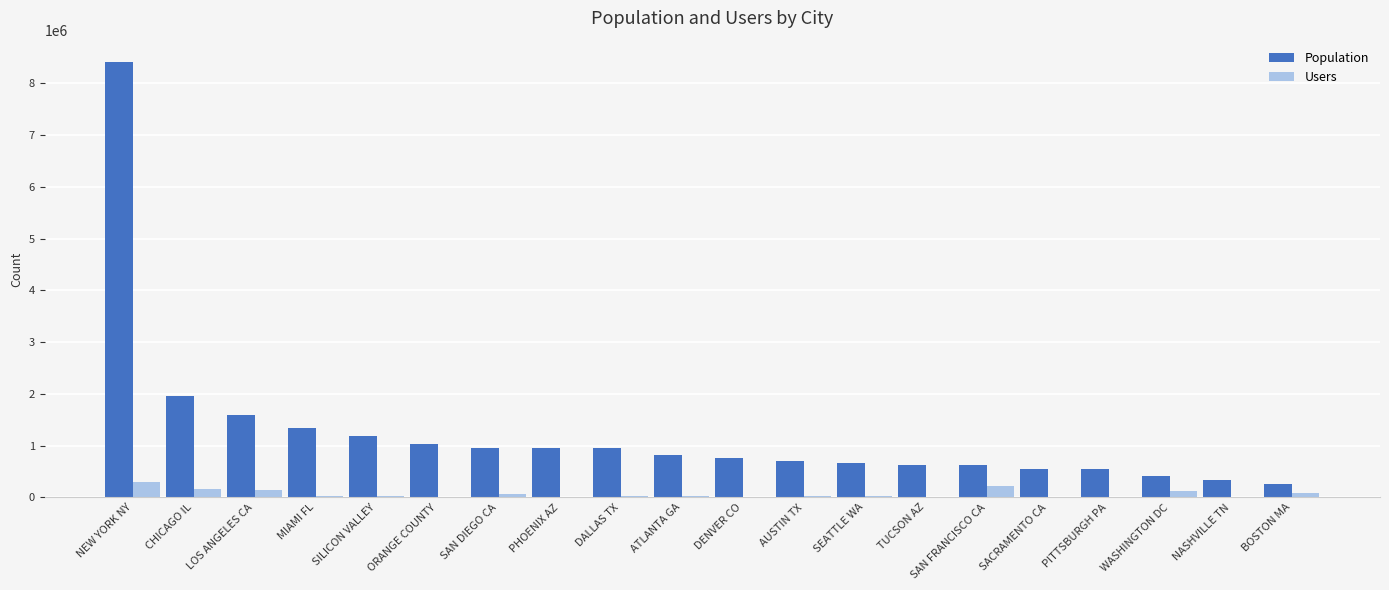

What is the sum of all Users values?

1290413